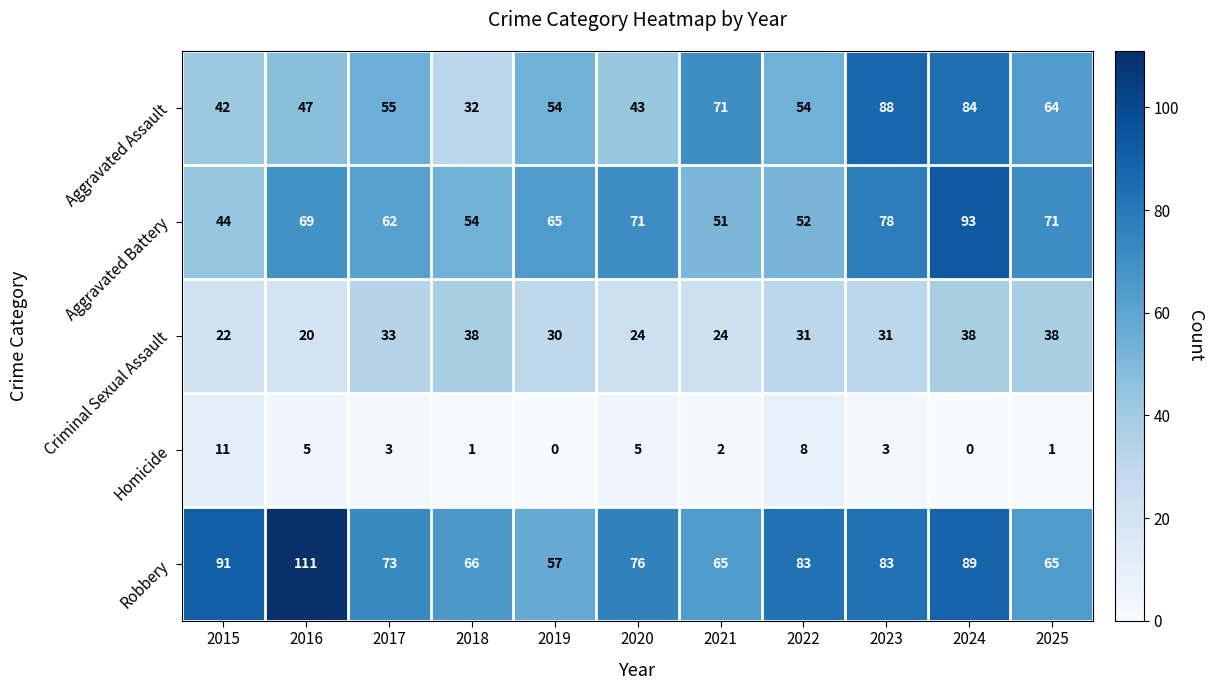

Count the number of categories in the chart.

11